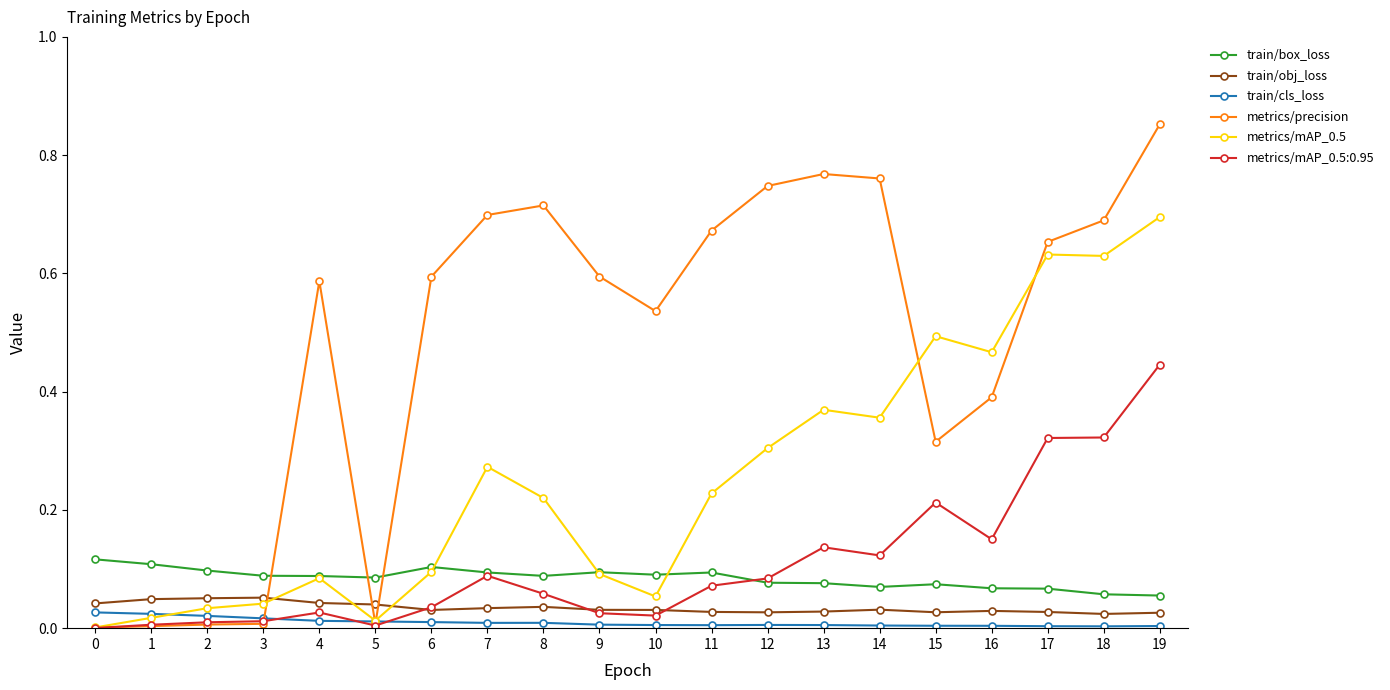

True or false: metrics/precision has more than 0 points higher than both neighbors.

True